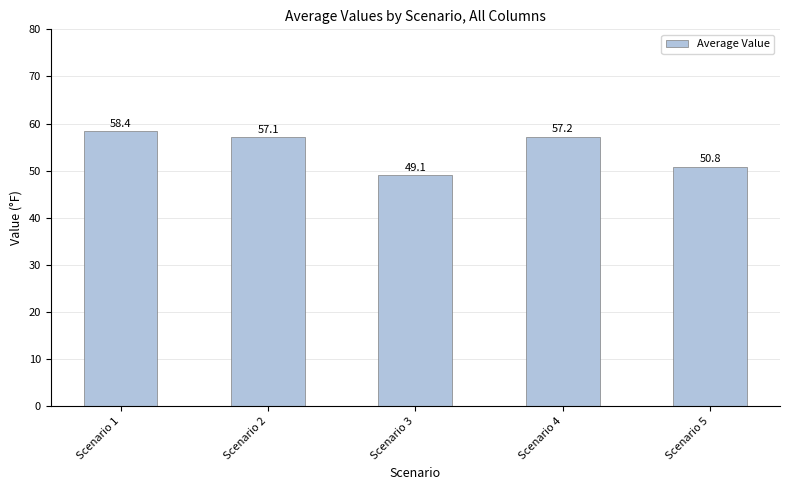

At which label is the value closest to 53?

Scenario 5